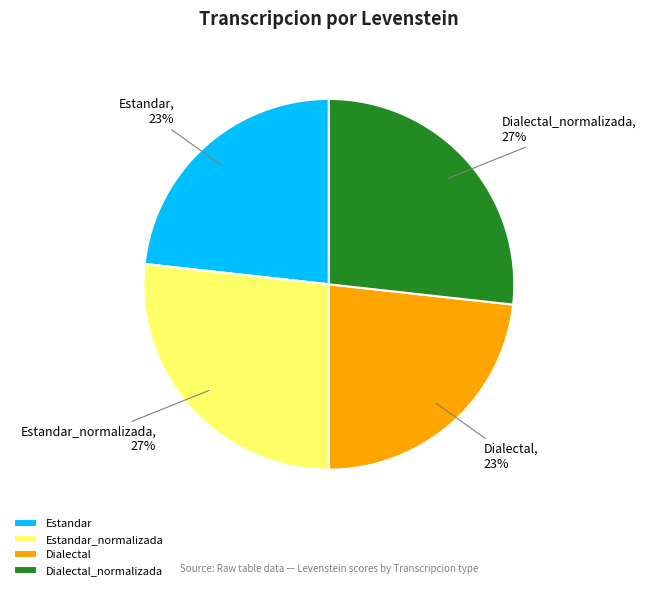

The Estandar slice represents 23% of the pie. True or false?

True